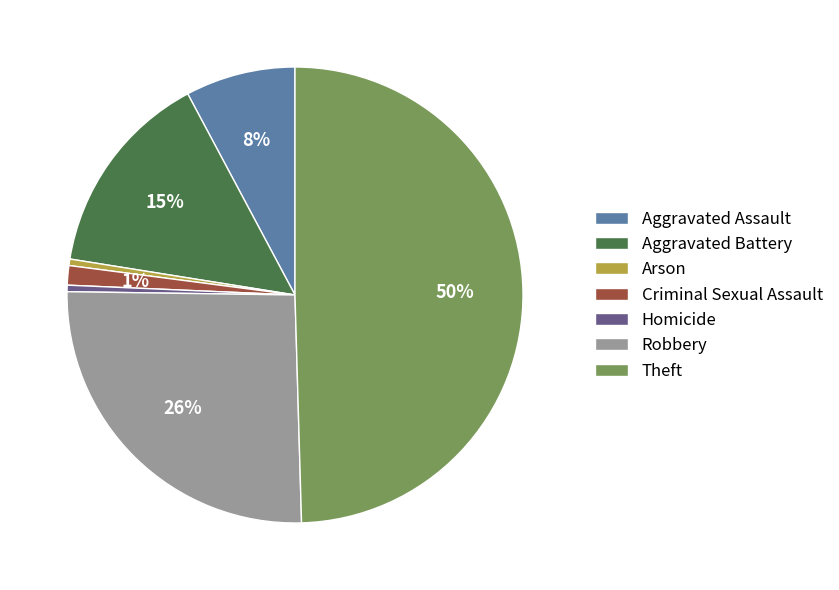

How many slices are in this pie chart?

7